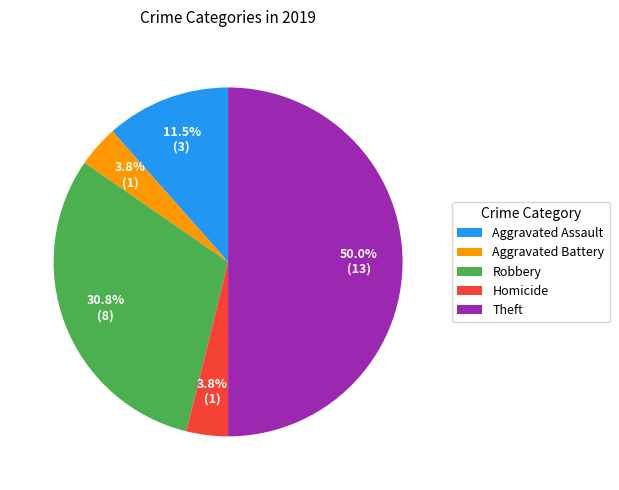

Is Aggravated Battery the majority of the pie?

No